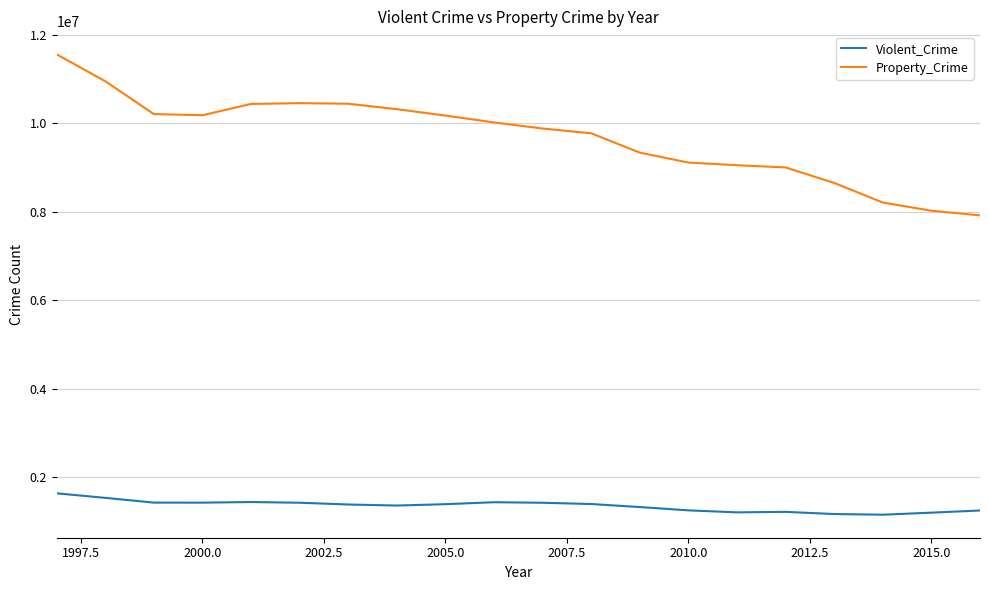

What are all the series names shown in the legend?

Violent_Crime, Property_Crime